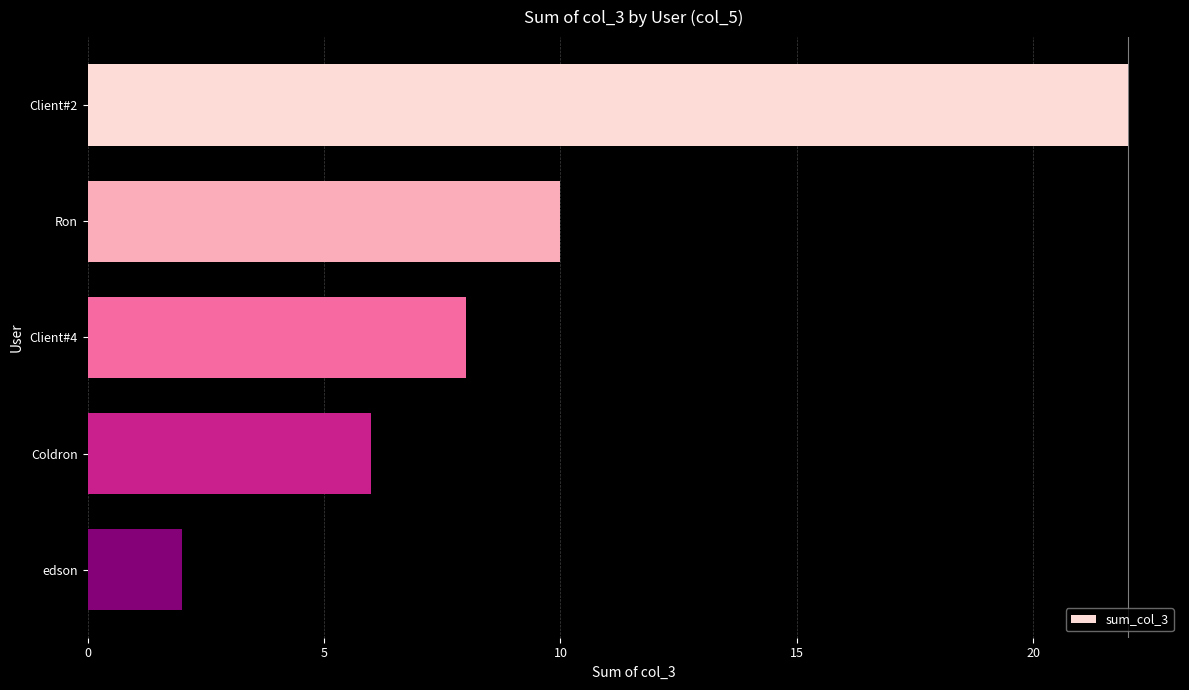

Reading bottom to top, transcribe all the data shown in this chart.

edson=2	Coldron=6	Client#4=8	Ron=10	Client#2=22